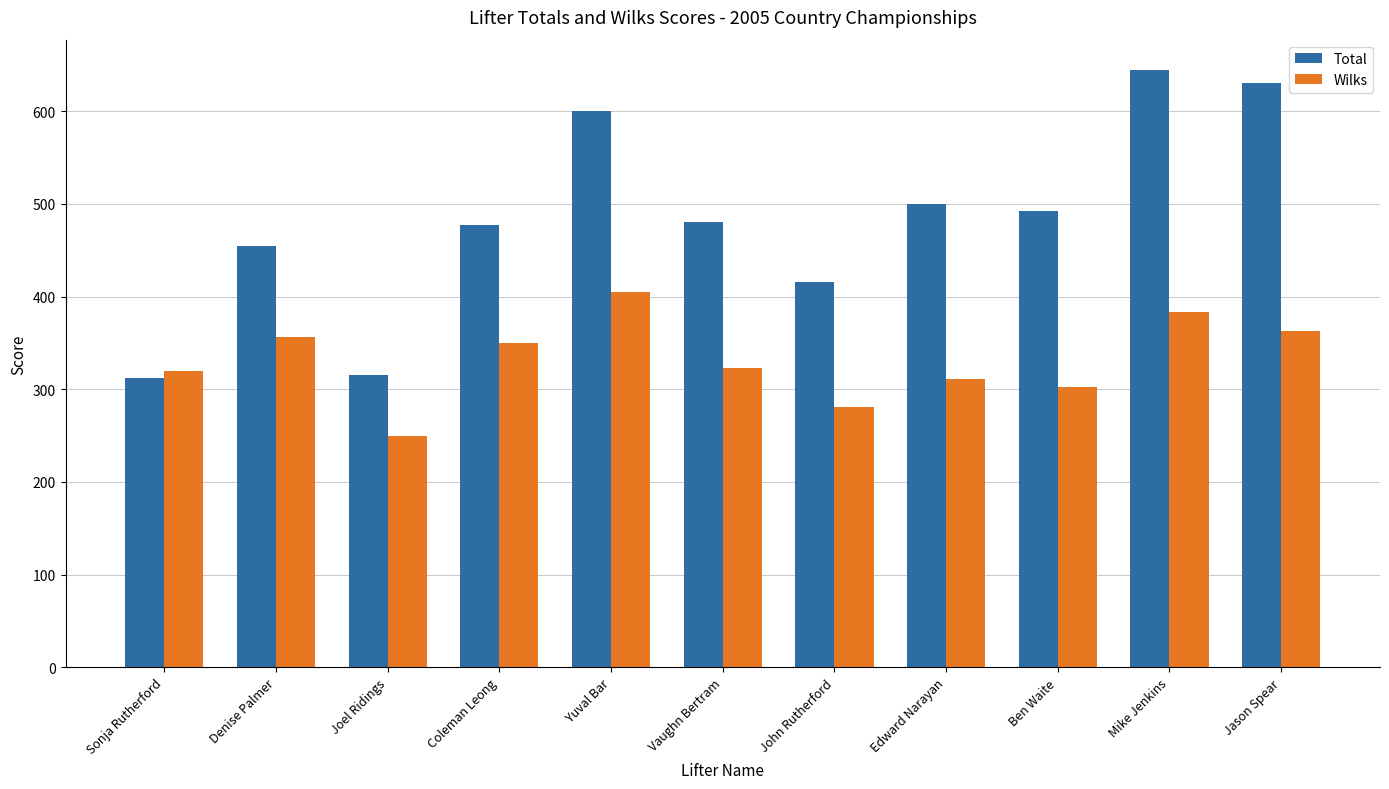

At how many categories does at least one series exceed 522?

3